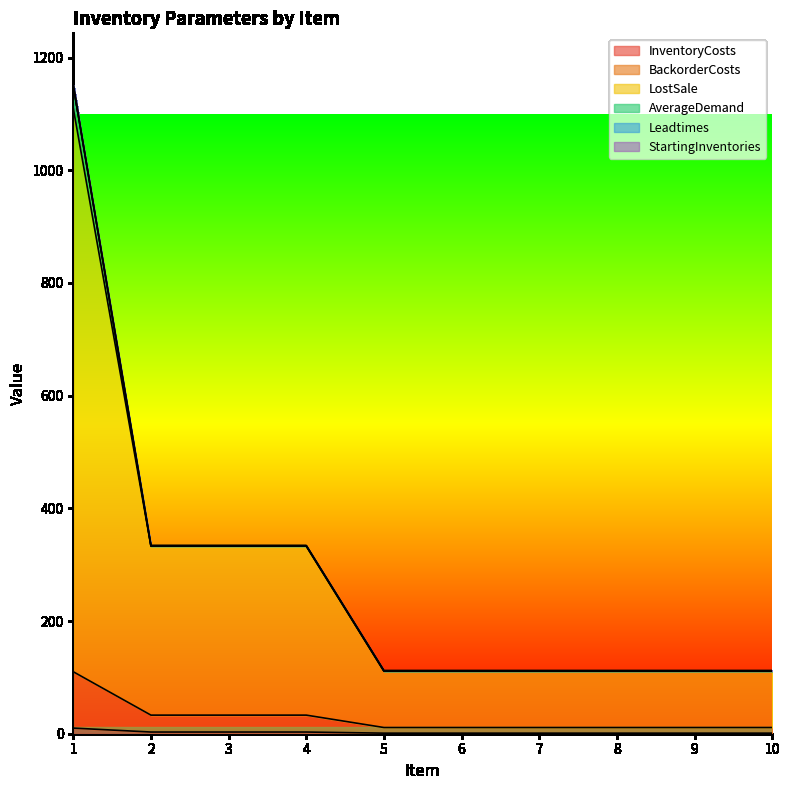

How many lines are shown in the chart?

6